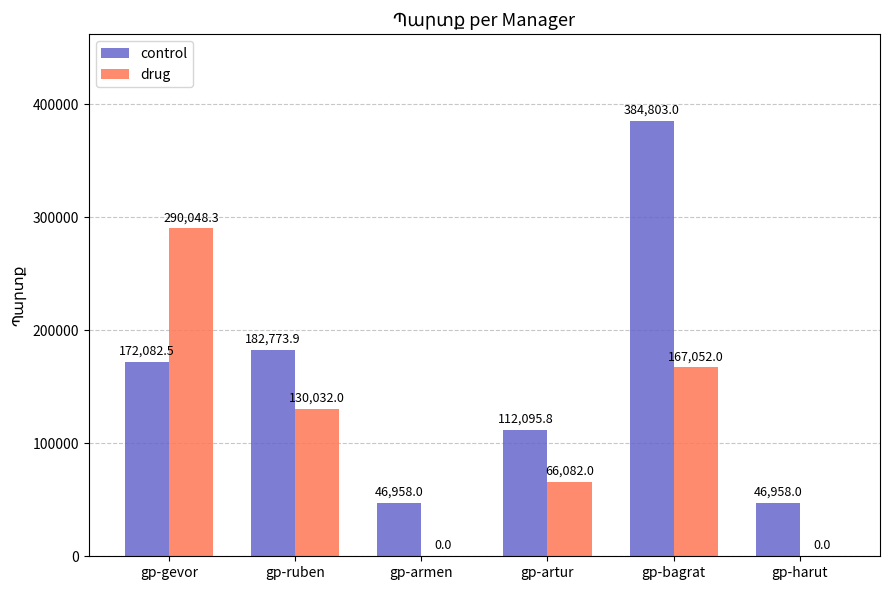

Which series changed the most between gp-armen and gp-artur?

drug